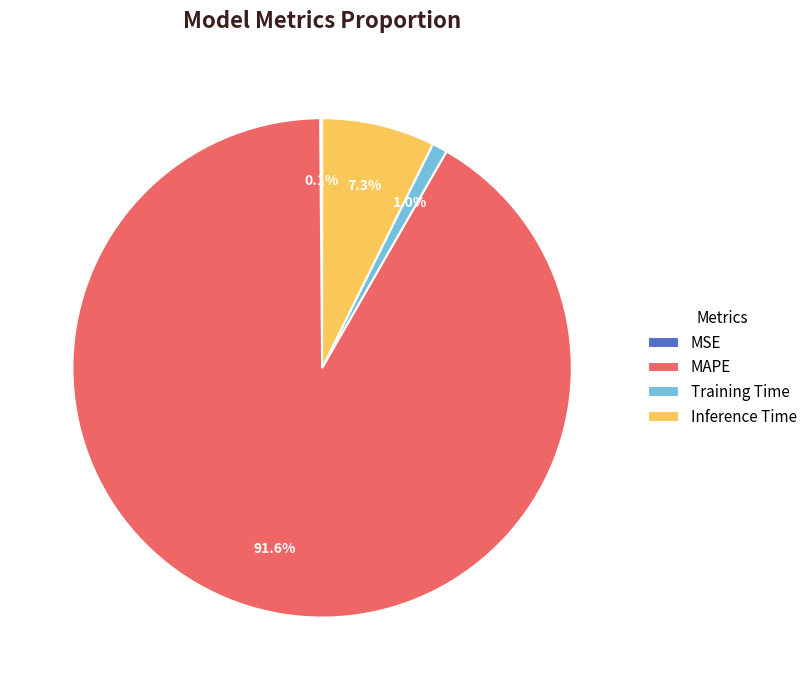

Does any single category account for the majority?

Yes